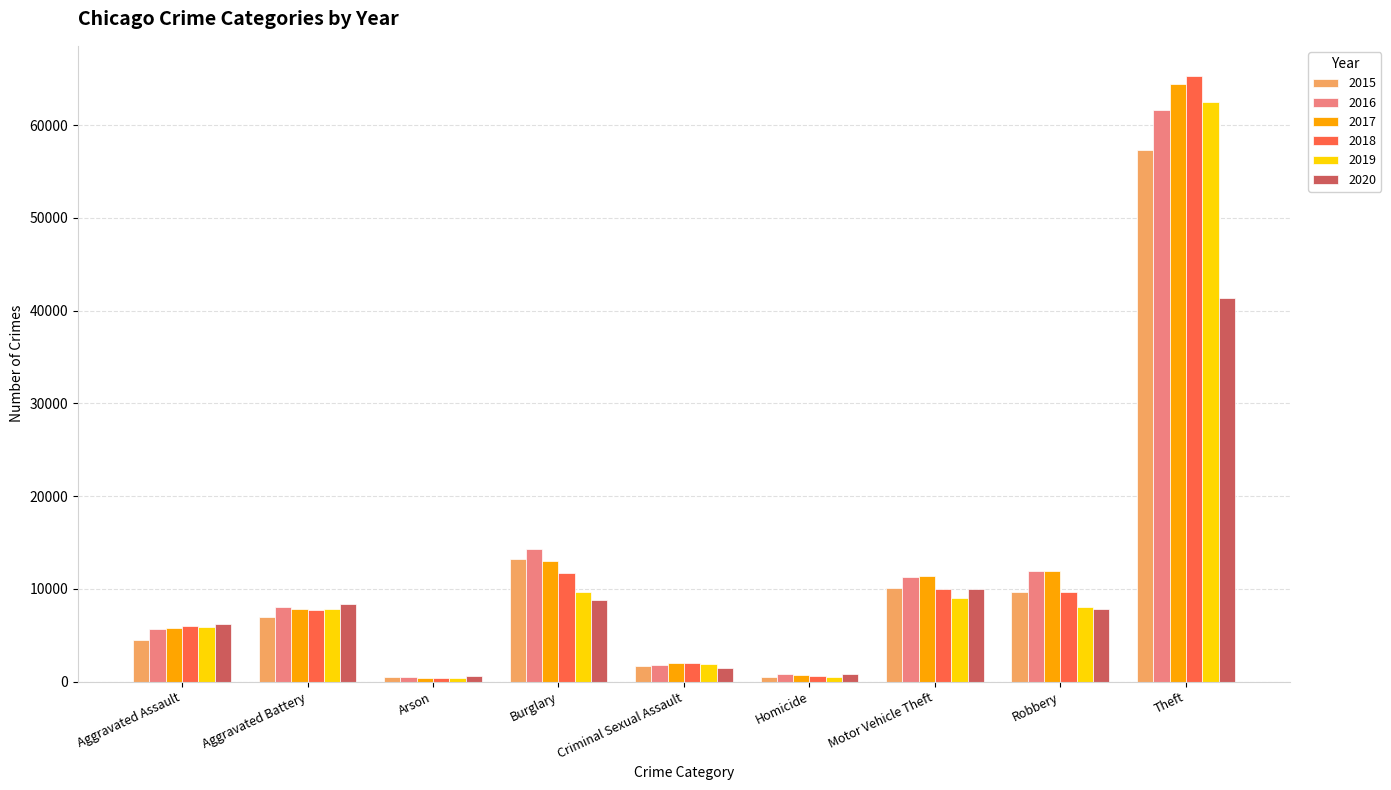

Which series has the widest spread of values?

2018